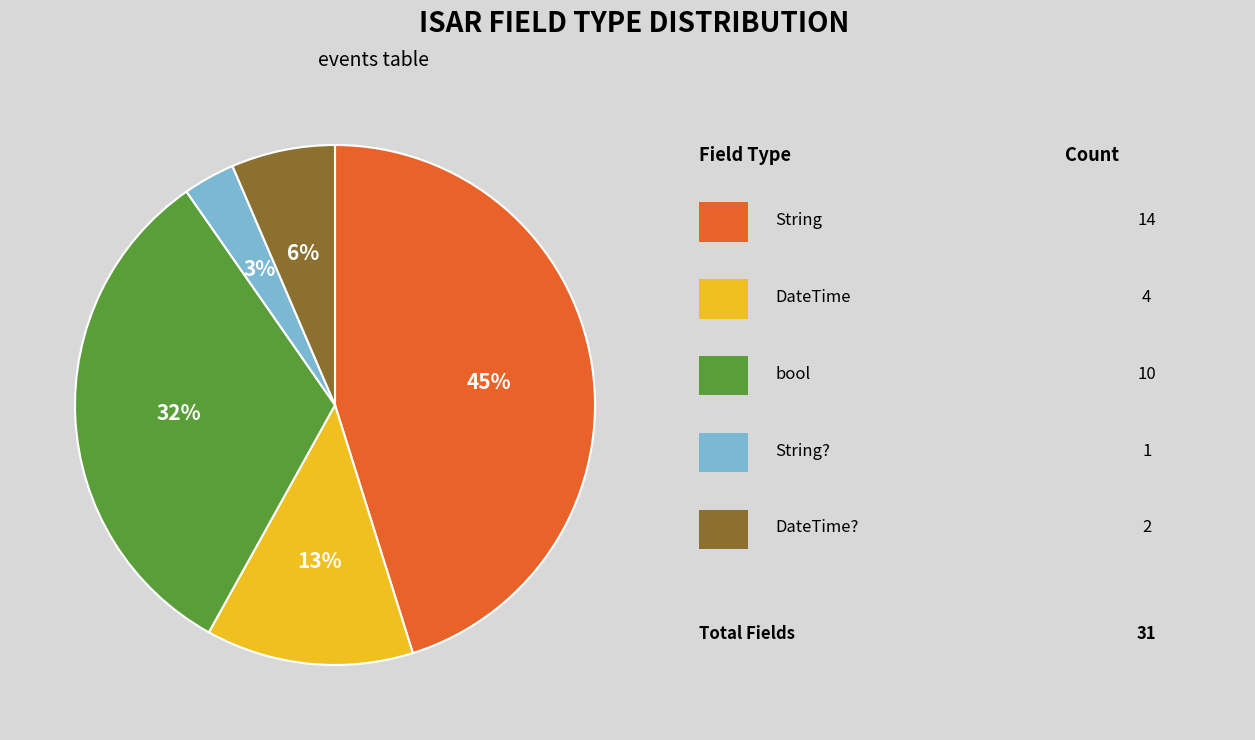

Count the number of slices in the pie.

5